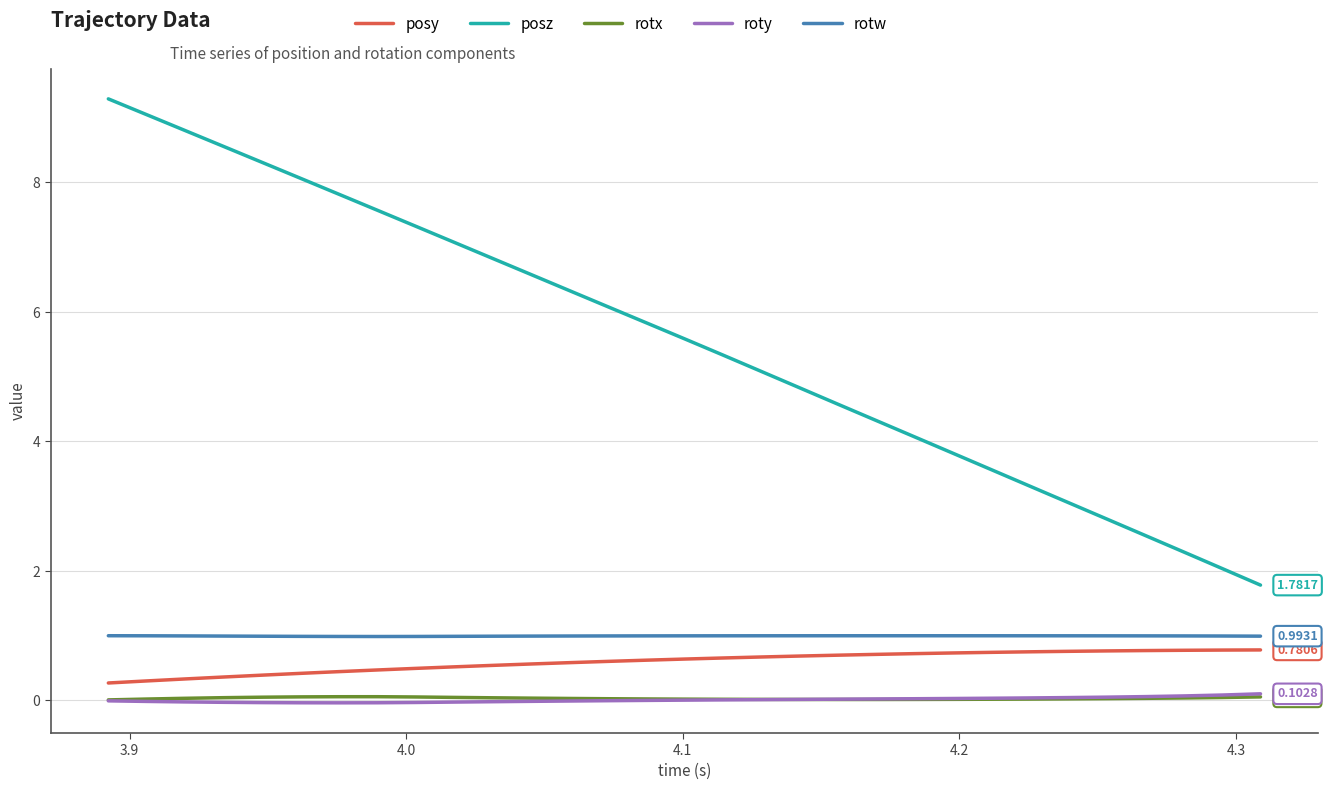

Which series has the largest range (max minus min)?

posz